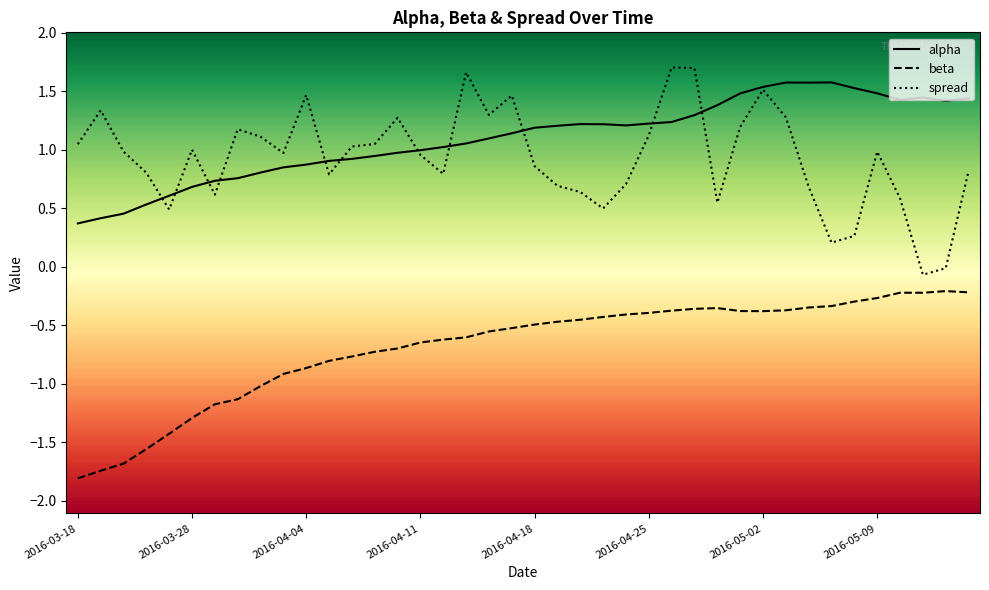

What is the maximum value shown in the chart?

1.7